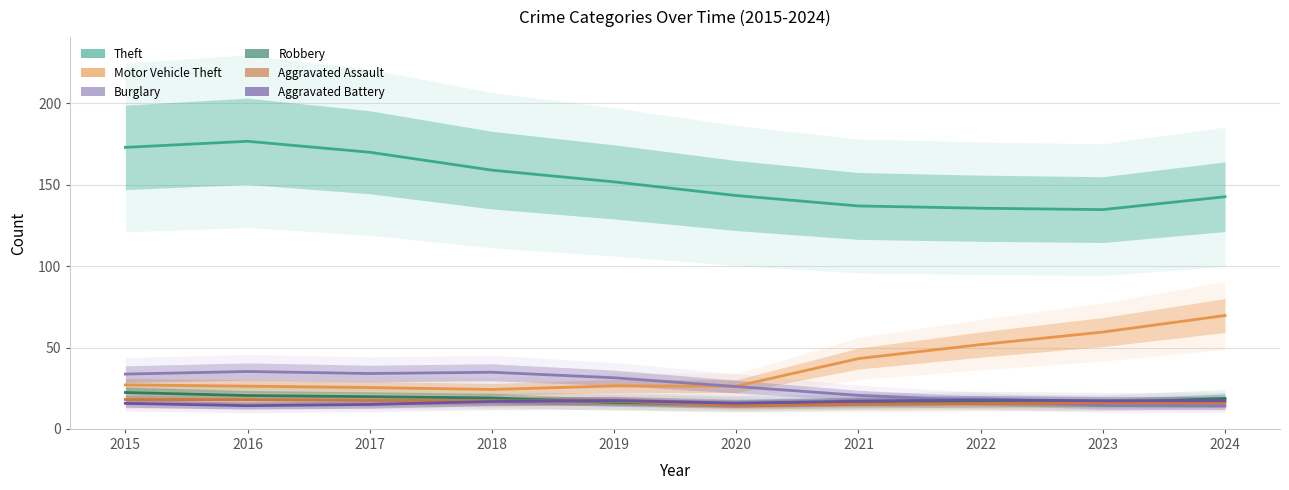

What is the approximate value of Theft at 2022, to the nearest 5?

135